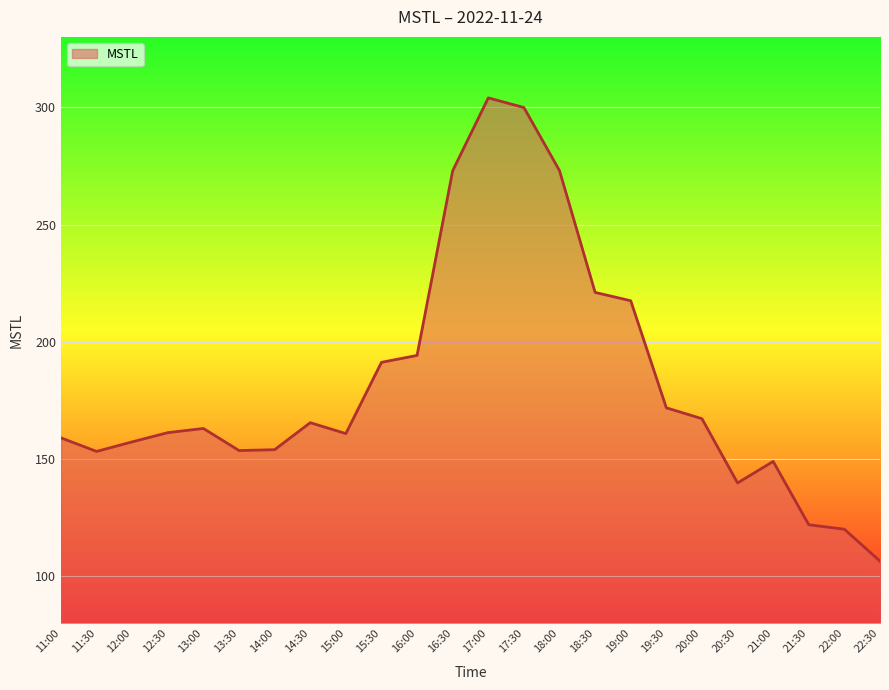

How many distinct data groups are displayed?

1